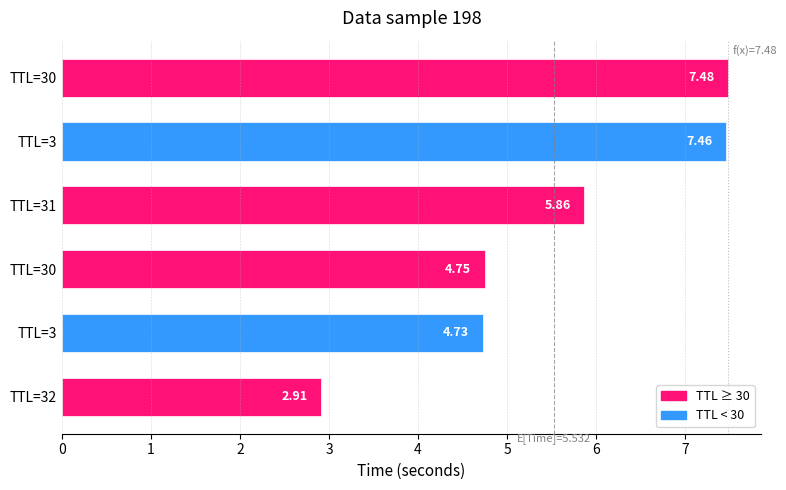

Count the number of values greater than 5.

3